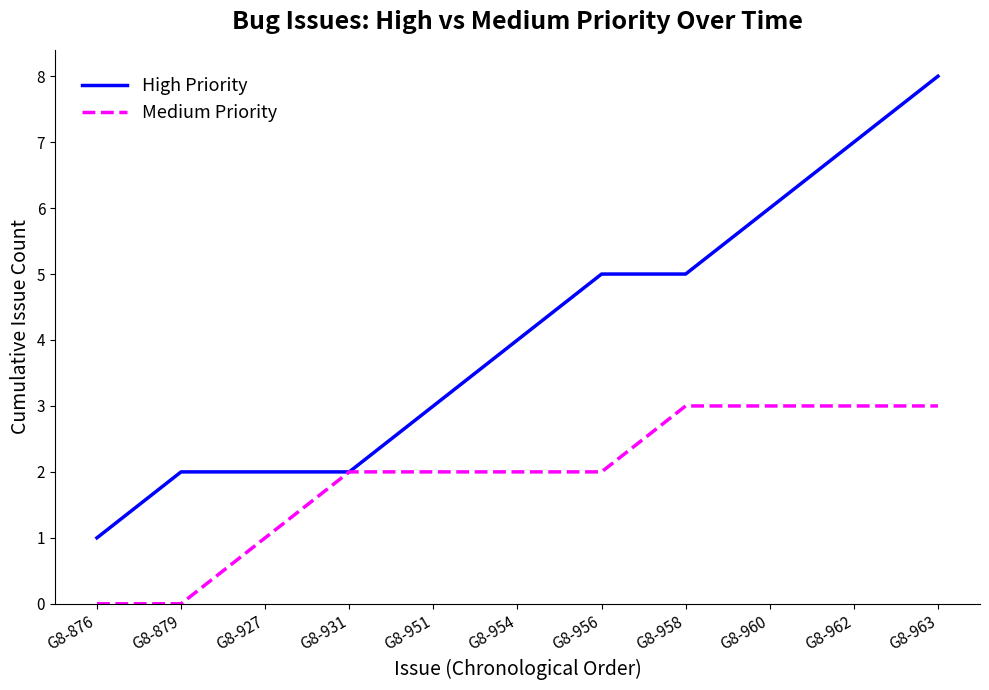

At which category is the sum across all series the highest?

G8-963